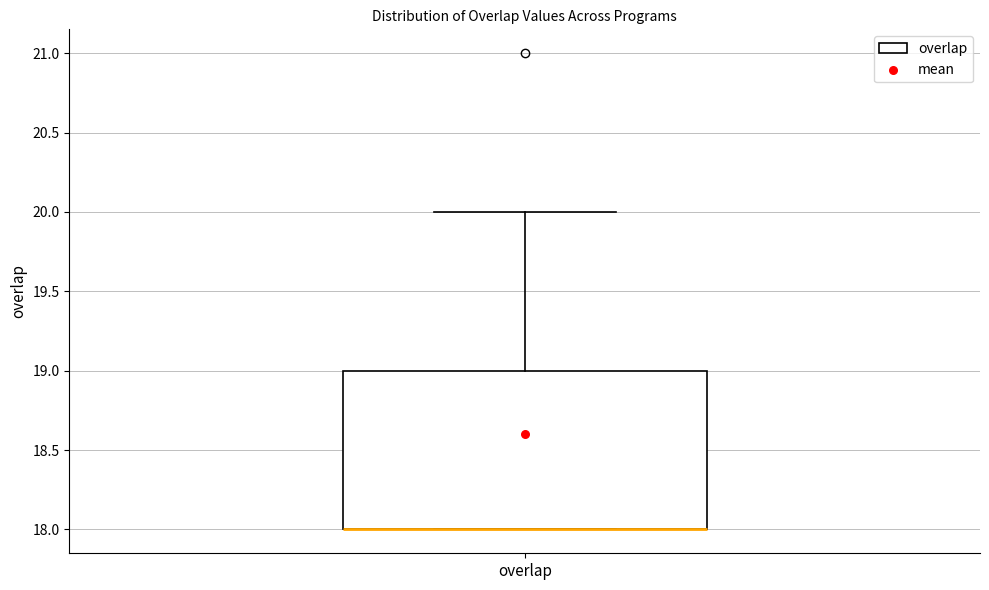

Where is the upper edge of the box for overlap on the y-axis? The values are not printed on the chart, so give them approximately, as read against the axis.

19